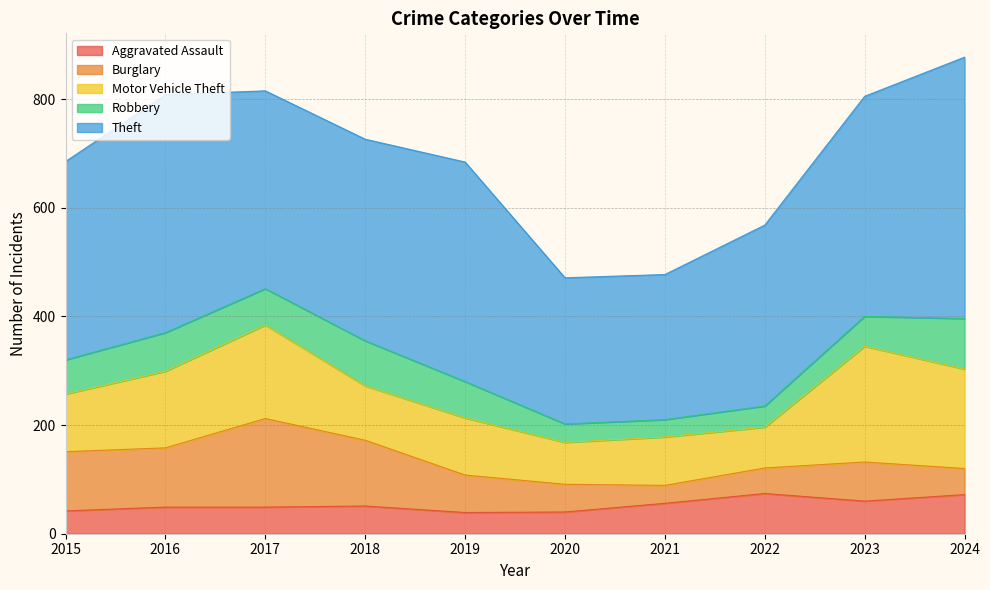

Is the value of Theft at 2019 greater than the value of Robbery at 2016?

Yes